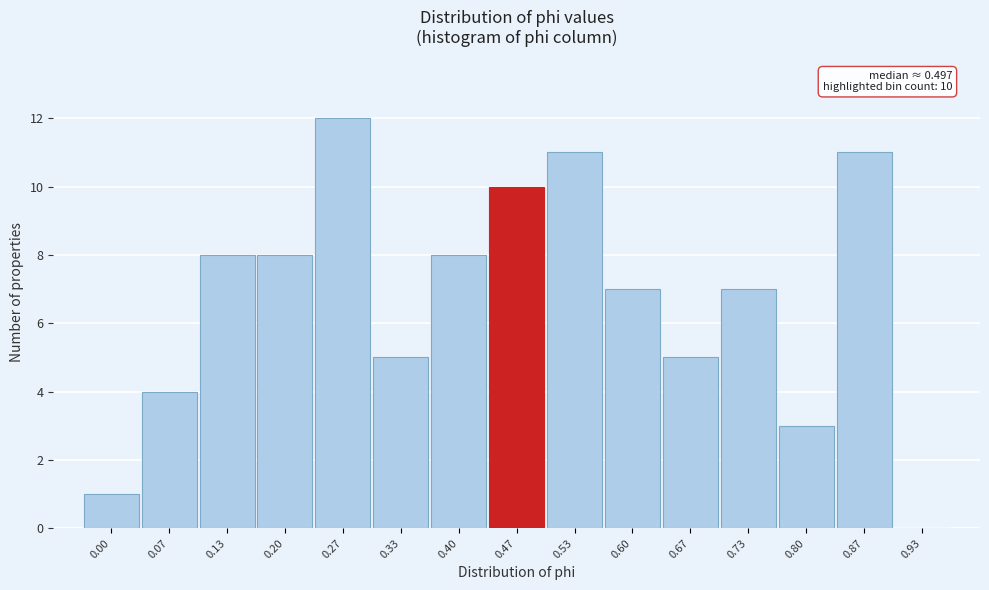

Reading left to right, transcribe all the data shown in this chart.

0.00=1	0.07=4	0.13=8	0.20=8	0.27=12	0.33=5	0.40=8	0.47=10	0.53=11	0.60=7	0.67=5	0.73=7	0.80=3	0.87=11	0.93=0